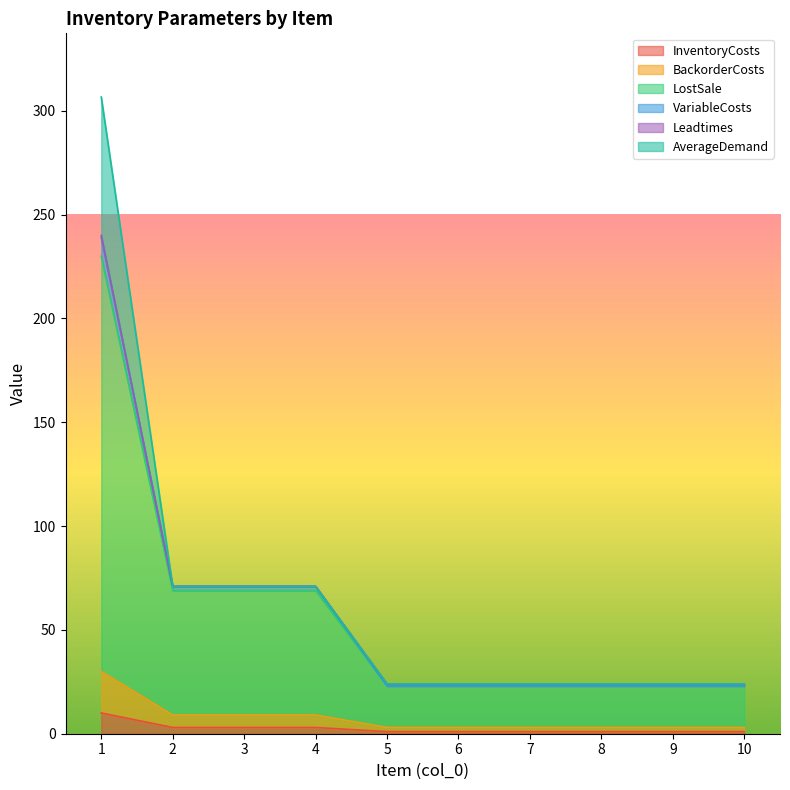

What is the sum of all LostSale values?

575